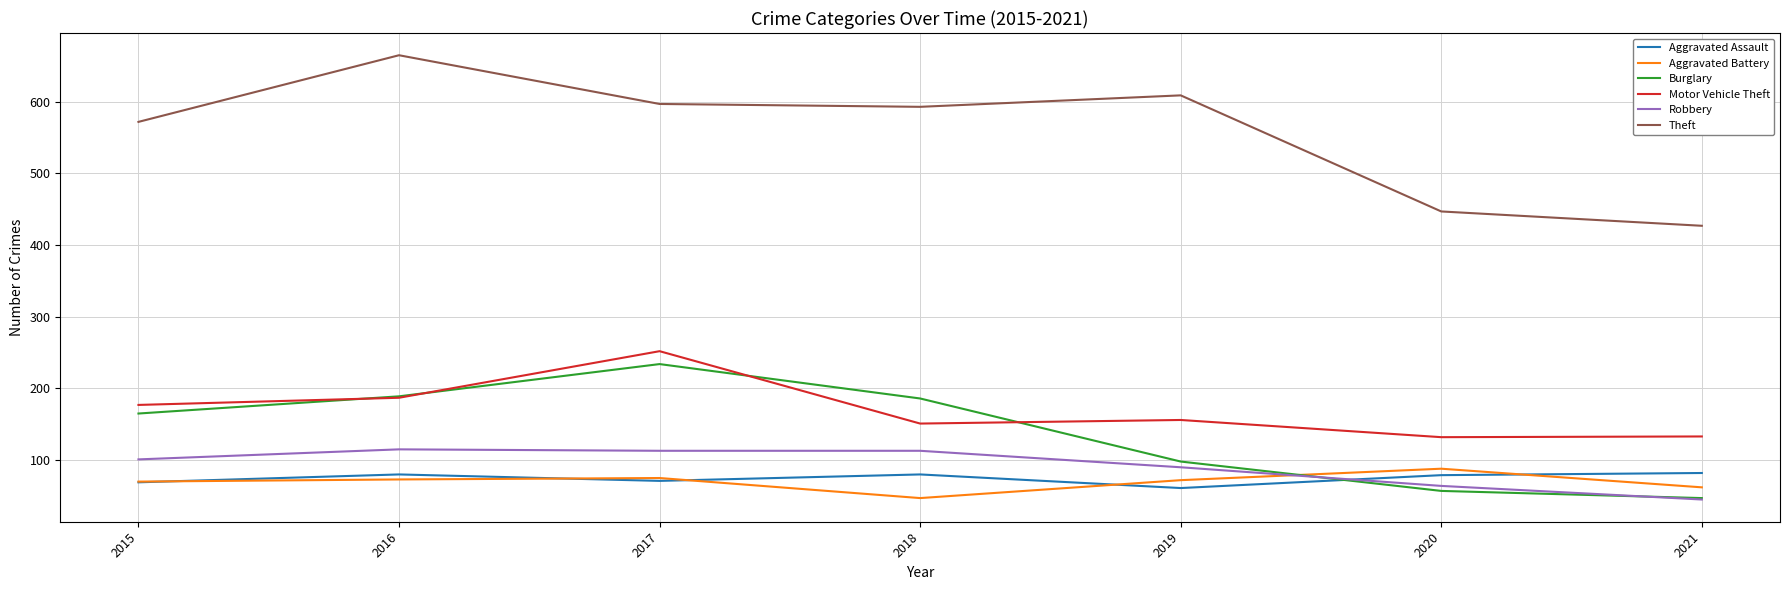

What is the difference between the Aggravated Assault values at 2021 and 2015?

13